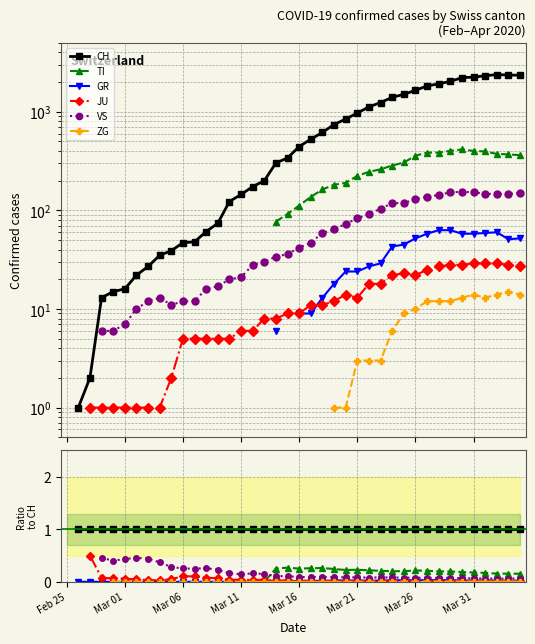

Count the JU values in the range 0 to 1.

38